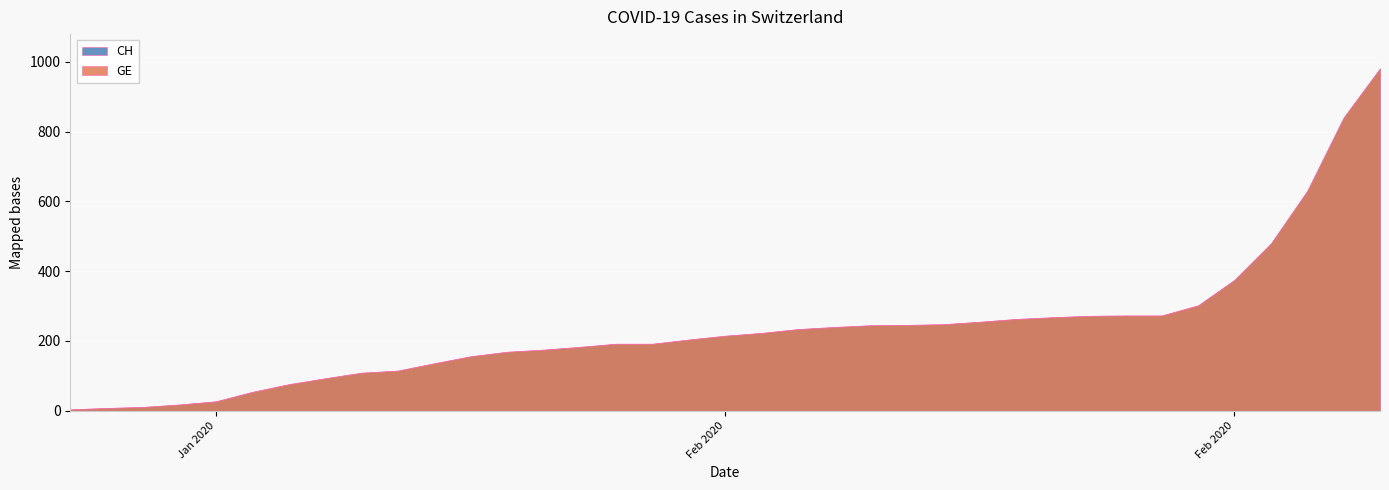

True or false: GE and CH cross at least once.

False